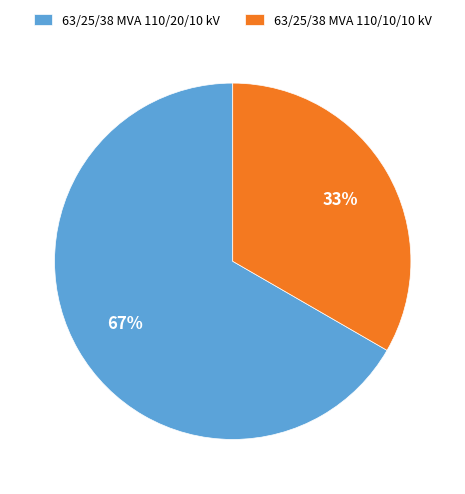

To the nearest percent, what is the average slice percentage?

50%